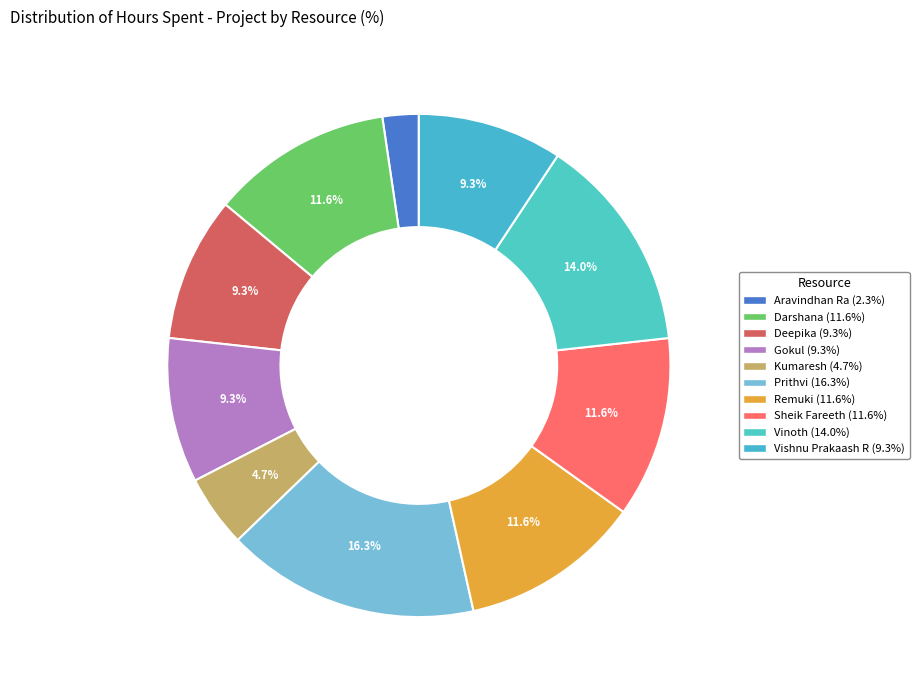

Is there a majority slice in this chart?

No